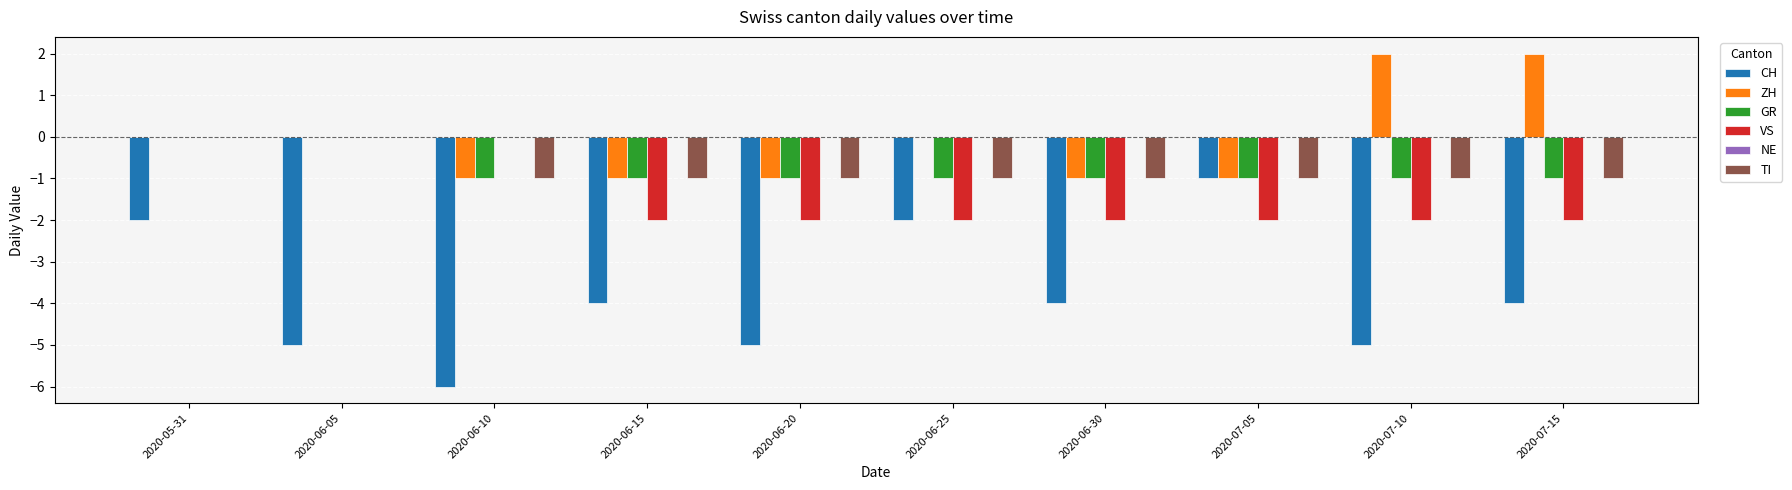

Is it true that ZH equals -2 at 2020-06-10?

False